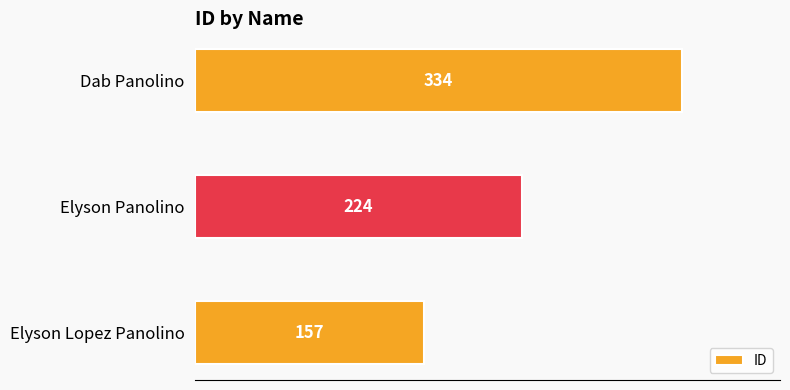

Reading top to bottom, transcribe all the data shown in this chart.

334	224	157